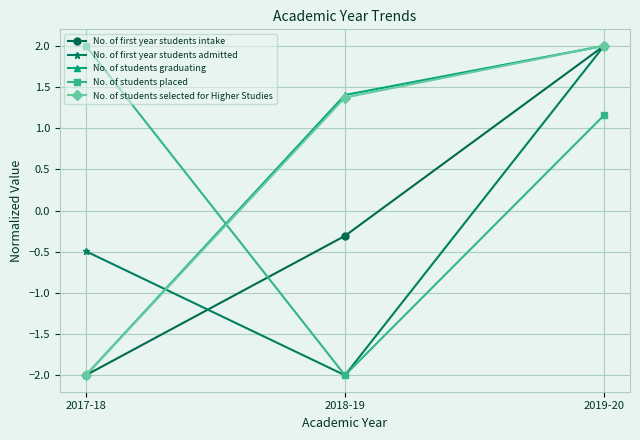

What is the total value across all series at 2018-19?

-1.5